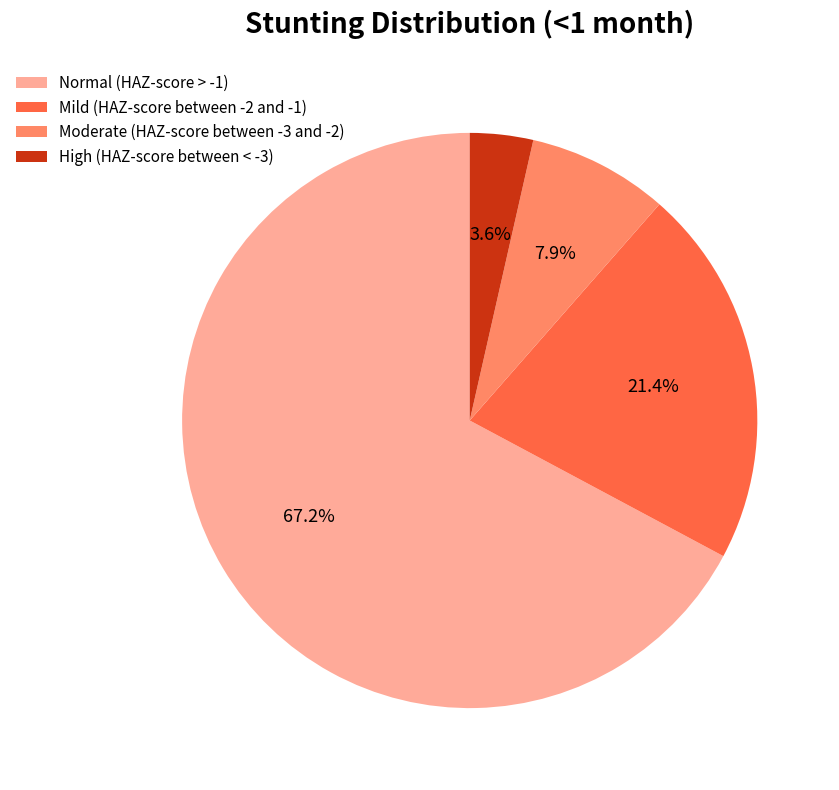

How many segments does this pie chart have?

4